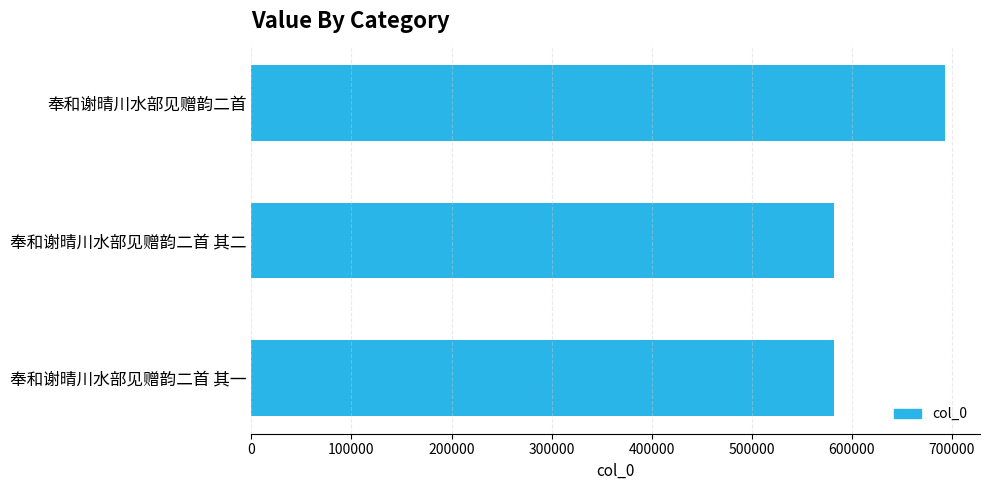

The chart shows a value of 127375 at 奉和谢晴川水部见赠韵二首 其一. True or false?

False